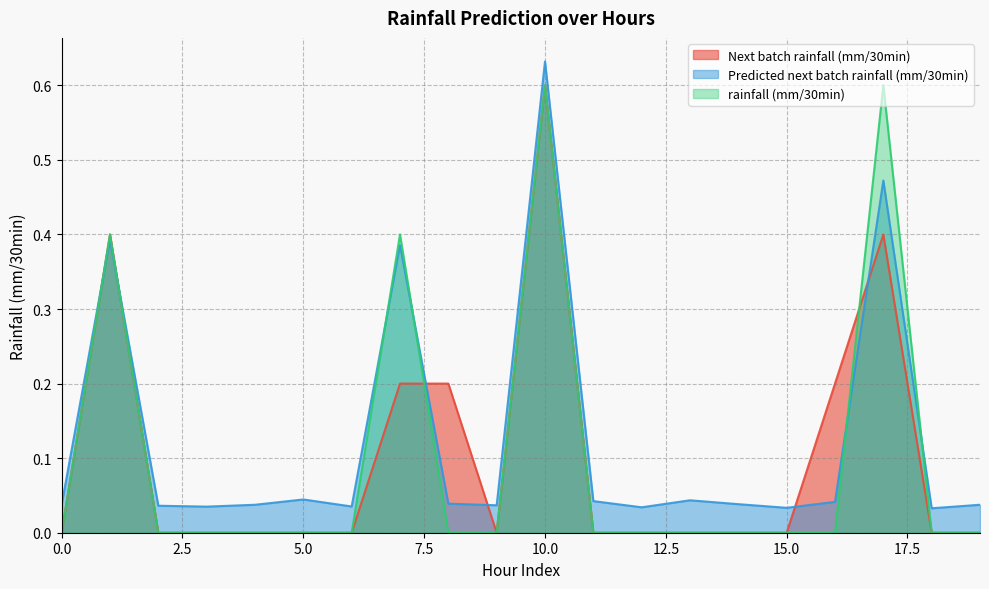

At which category is the sum across all series the highest?

10.0